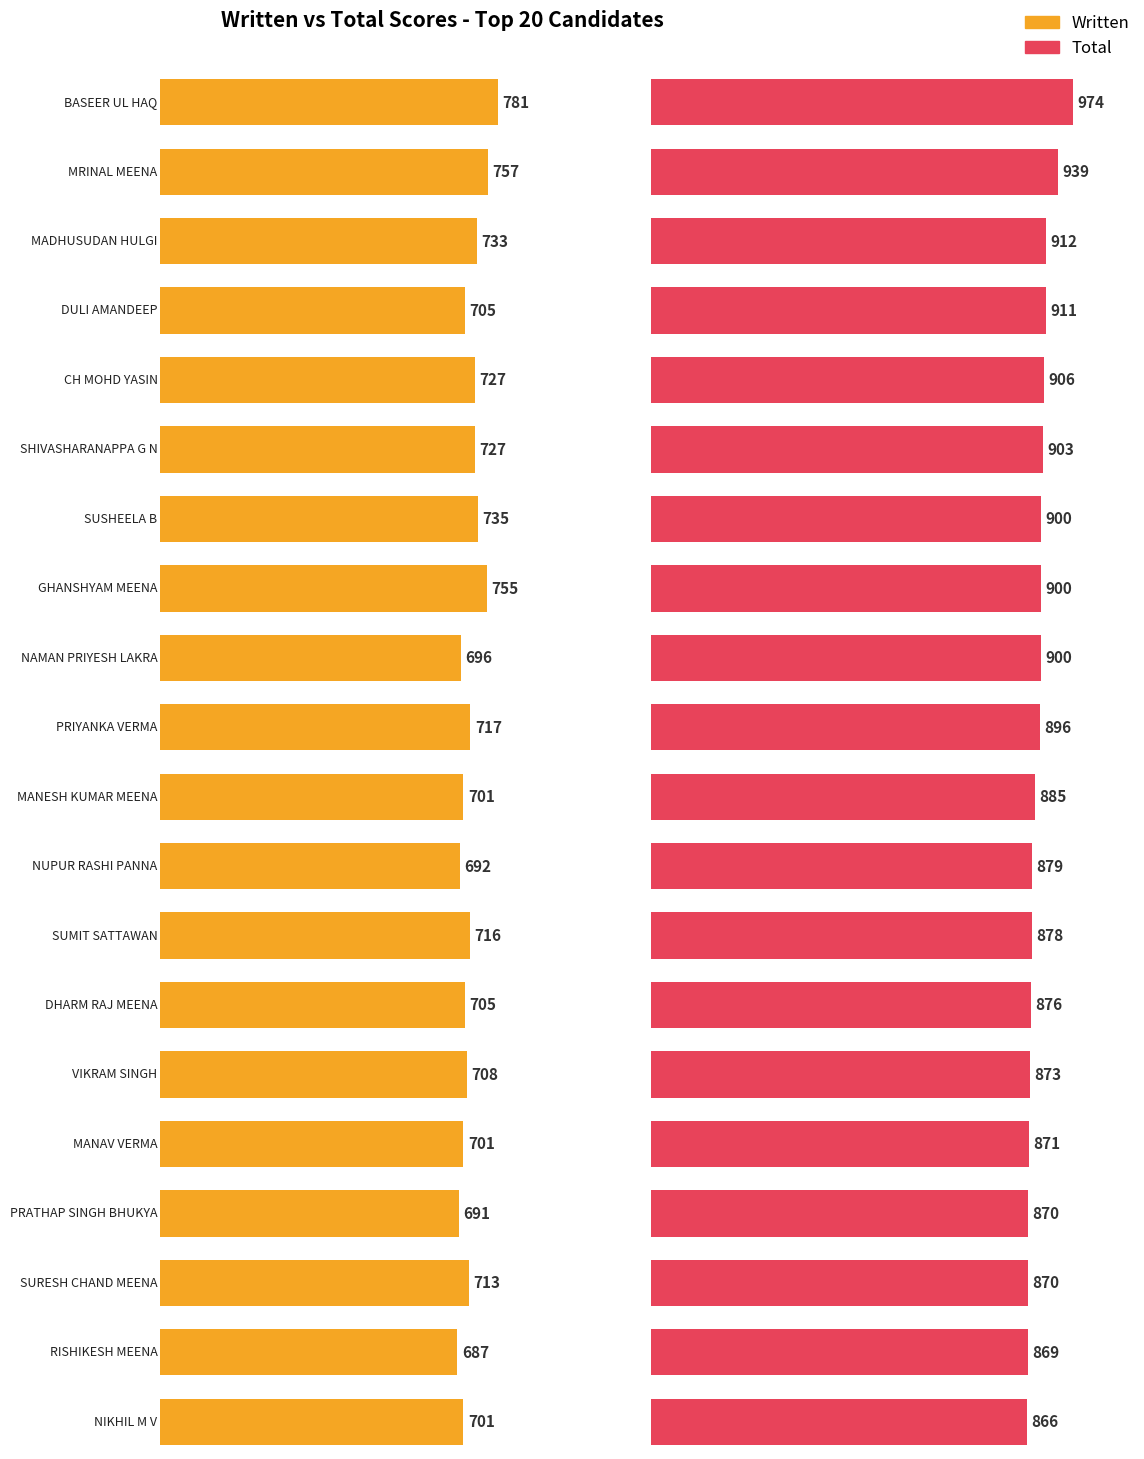

What value does the Total series have at RISHIKESH MEENA?

869